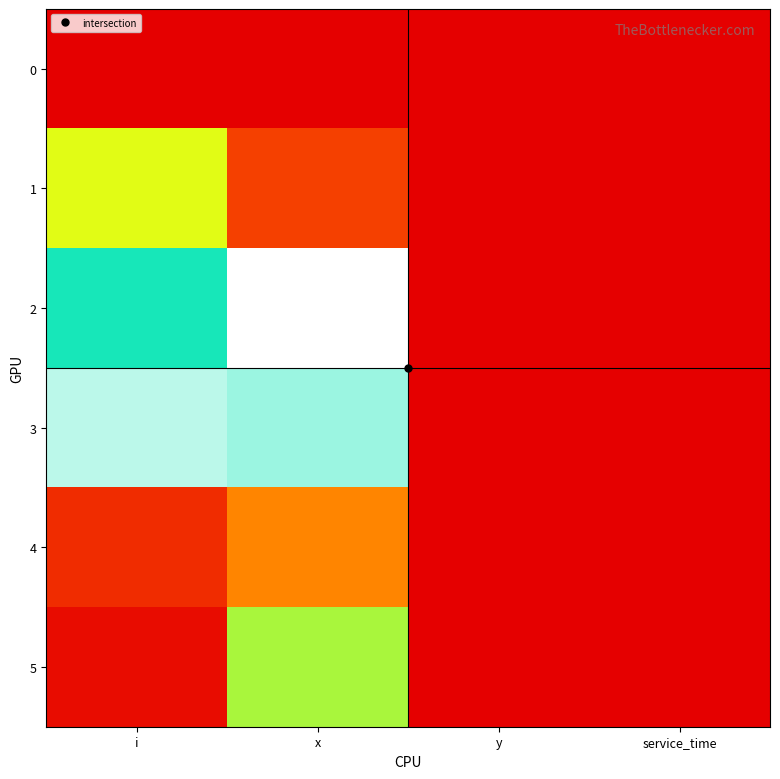

How many data points does each series have?

4